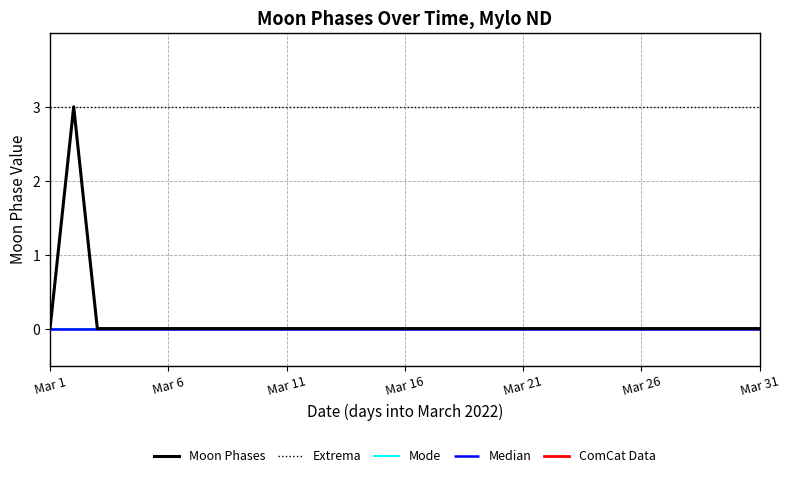

Reading right to left, list all the values displayed in this chart.

Moon Phases: 0	0	0	0	0	0	0	0	0	0	0	0	0	0	0	0	0	0	0	0	0	0	0	0	0	0	0	0	0	3	0
Mode: 0	0	0	0	0	0	0	0	0	0	0	0	0	0	0	0	0	0	0	0	0	0	0	0	0	0	0	0	0	0	0